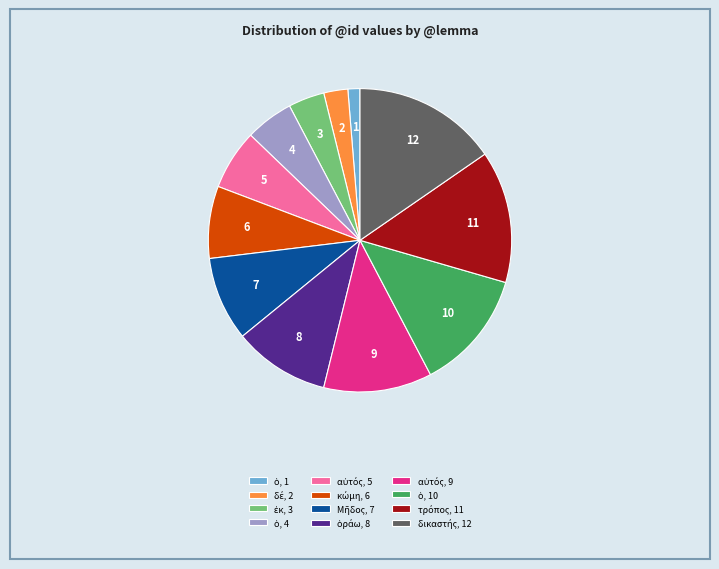

Is there any slice that represents more than half of the pie?

No